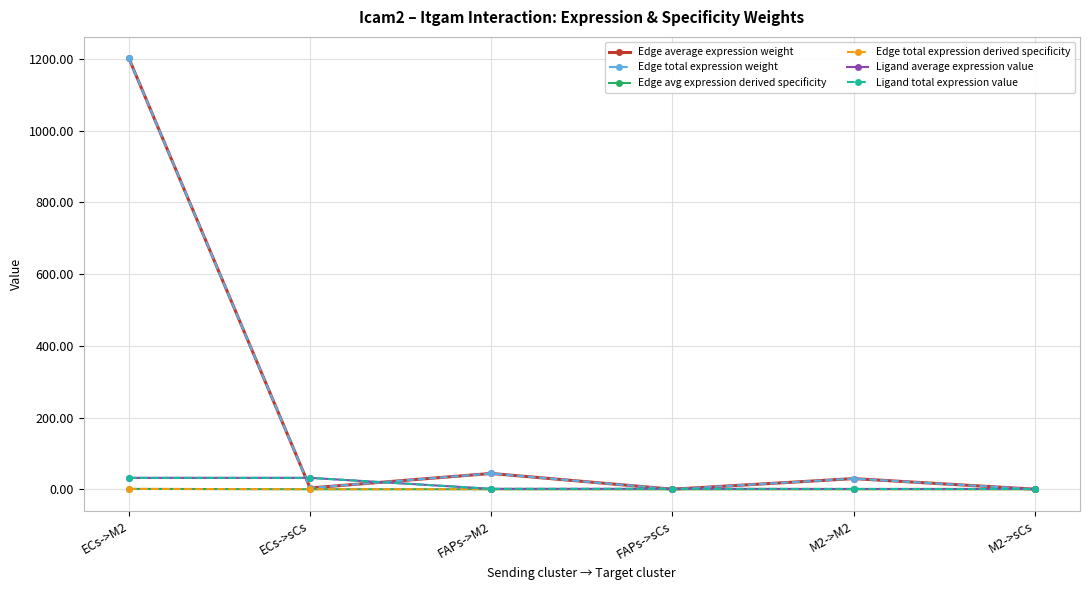

The Ligand average expression value series shows 0.2 at FAPs->M2. True or false?

False